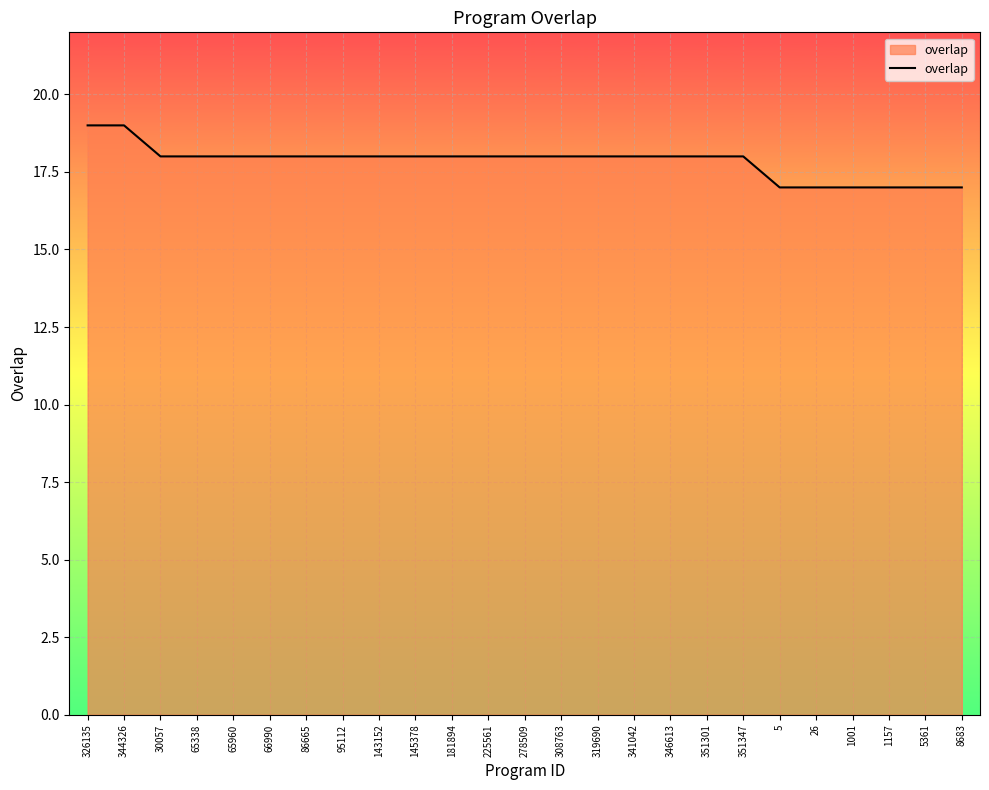

What is the ratio of the value at 308763 to the value at 346613?

1.0